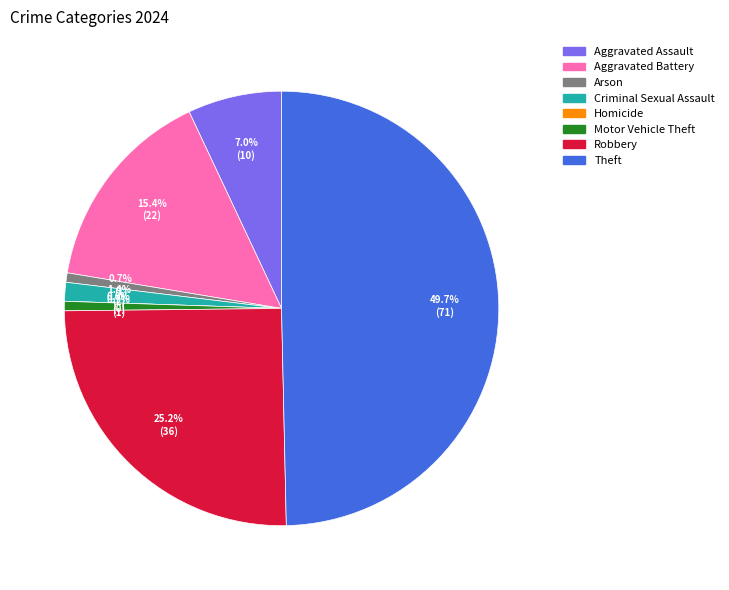

What is the change in value from Motor Vehicle Theft to Theft?

+70